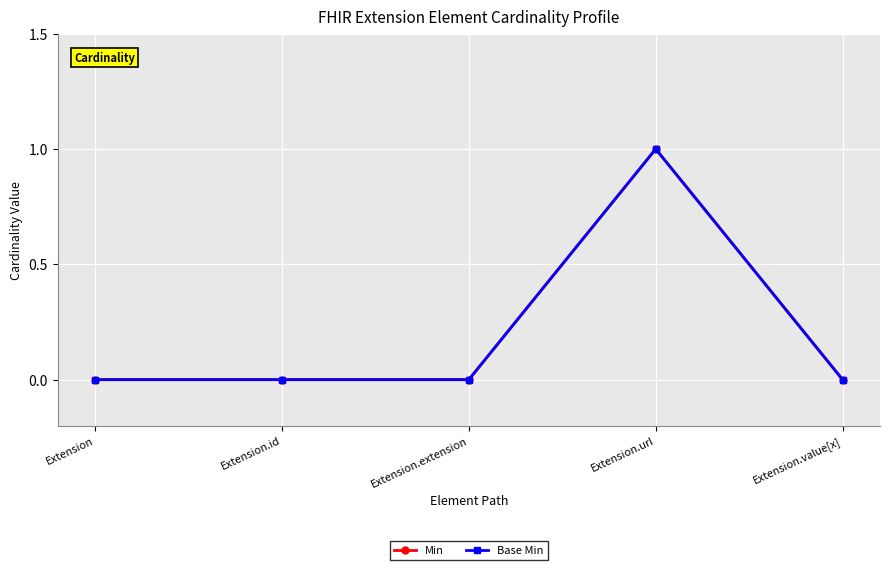

Where is the first local maximum for Base Min?

Extension.url